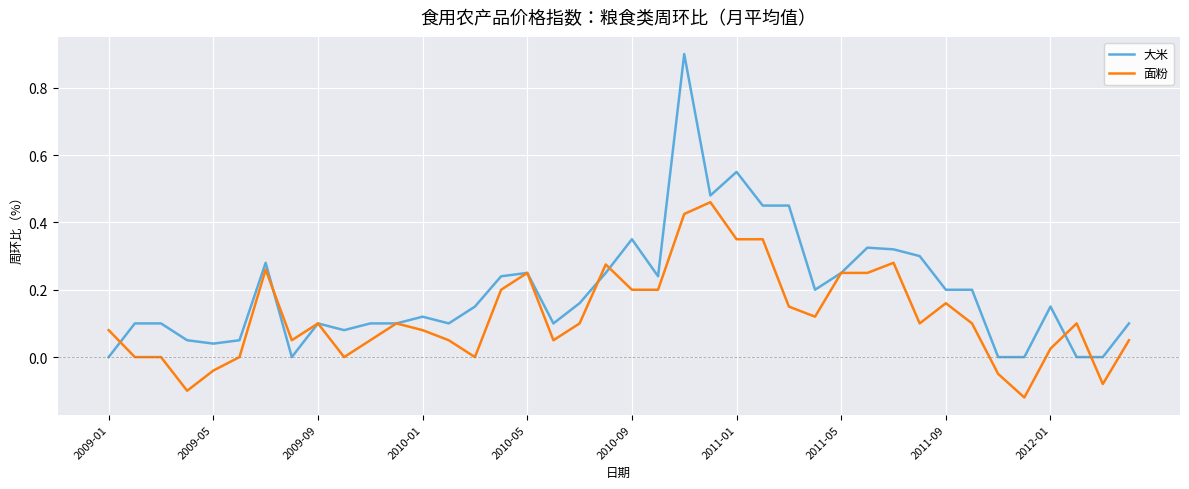

Which series has the widest spread of values?

大米